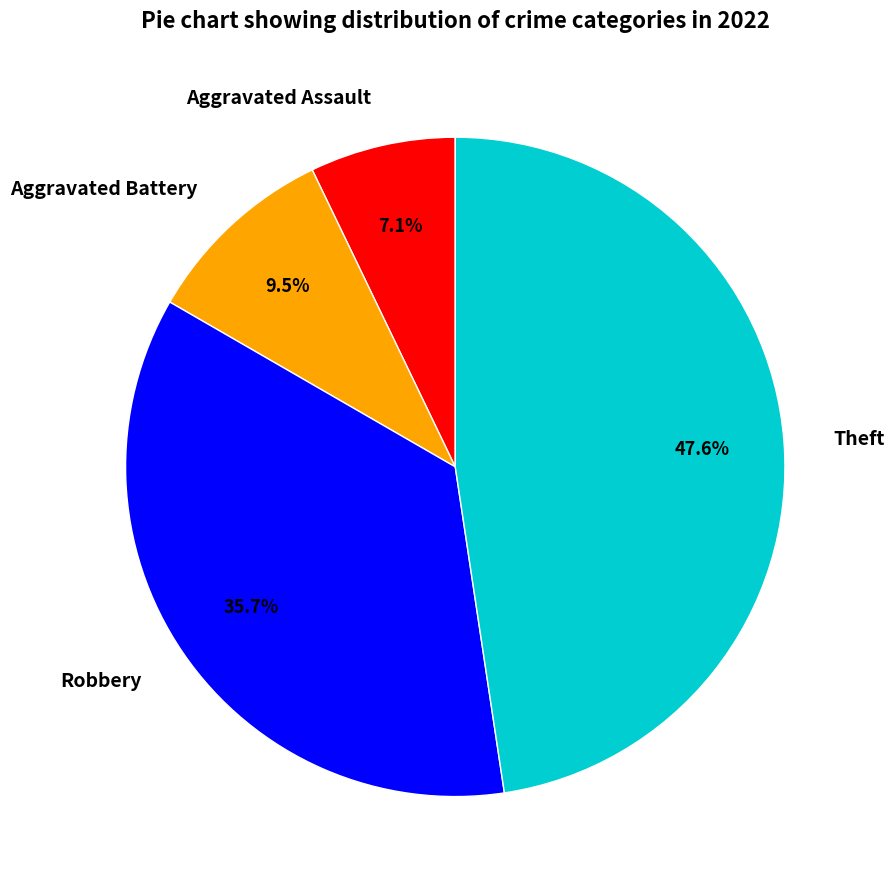

To the nearest percent, what percentage of the pie is Theft?

48%